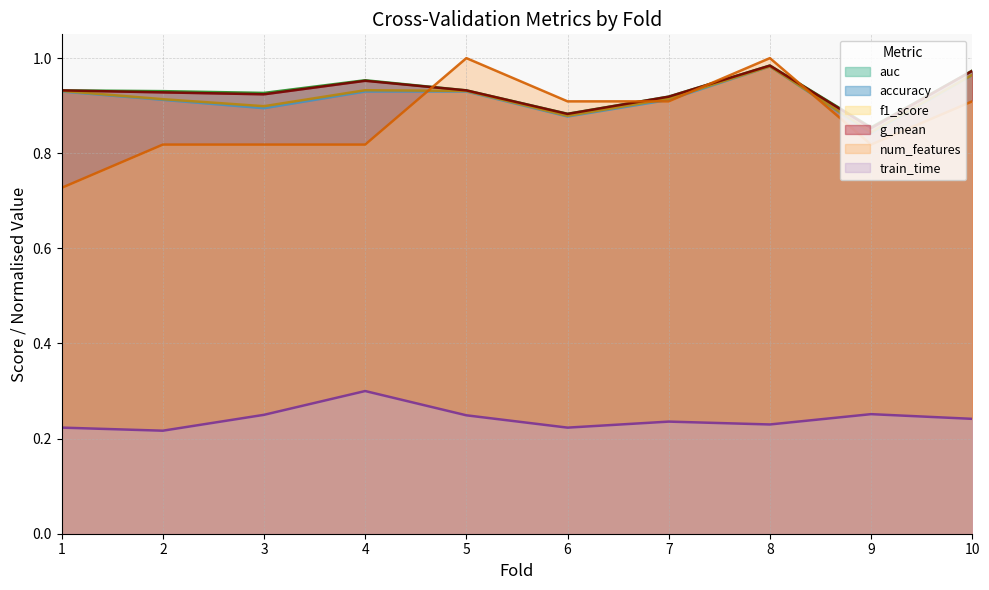

Reading left to right, transcribe all the data shown in this chart.

accuracy: 0.9	0.9	0.9	0.9	0.9	0.9	0.9	1.0	0.8	1.0
auc: 0.9	0.9	0.9	1.0	0.9	0.9	0.9	1.0	0.9	1.0
f1_score: 0.9	0.9	0.9	0.9	0.9	0.9	0.9	1.0	0.8	1.0
g_mean: 0.9	0.9	0.9	1.0	0.9	0.9	0.9	1.0	0.9	1.0
train_time: 0.2	0.2	0.2	0.3	0.2	0.2	0.2	0.2	0.3	0.2
num_features: 0.7	0.8	0.8	0.8	1.0	0.9	0.9	1.0	0.8	0.9